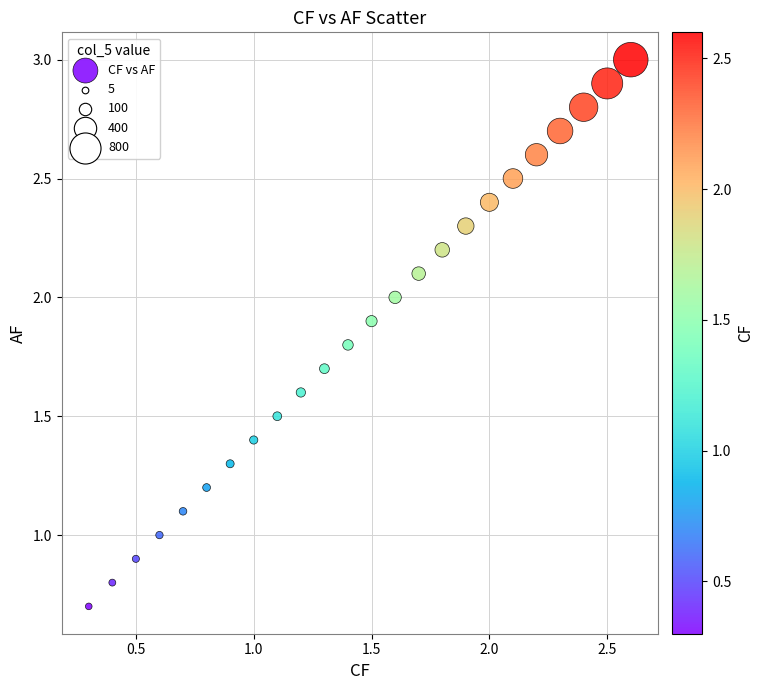

What is the range of Y values (max minus min)?

2.3